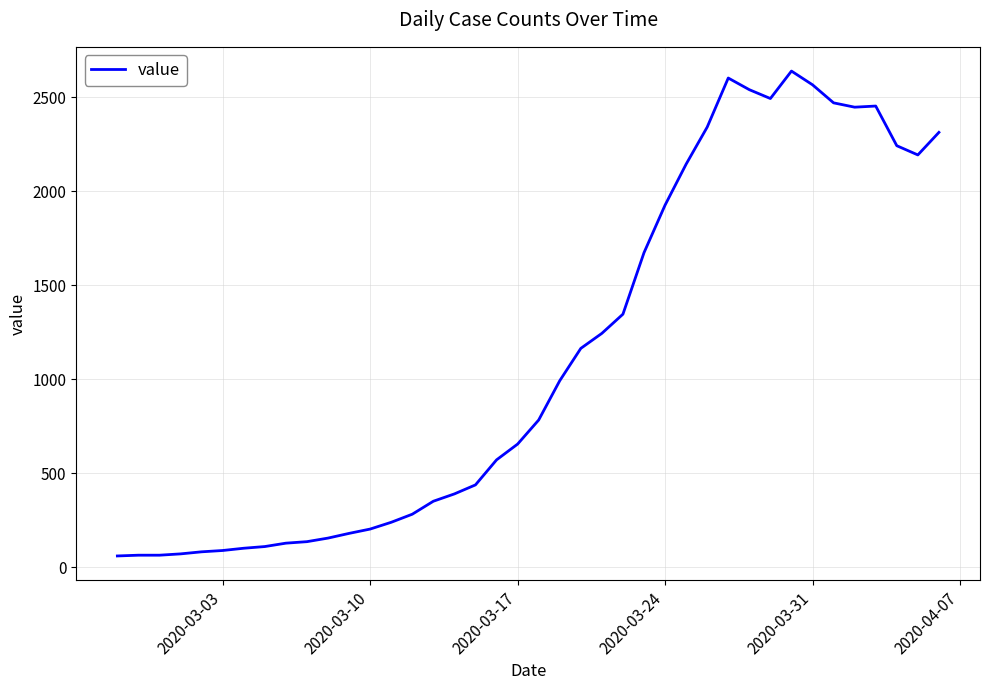

What is the greatest value displayed?

2640